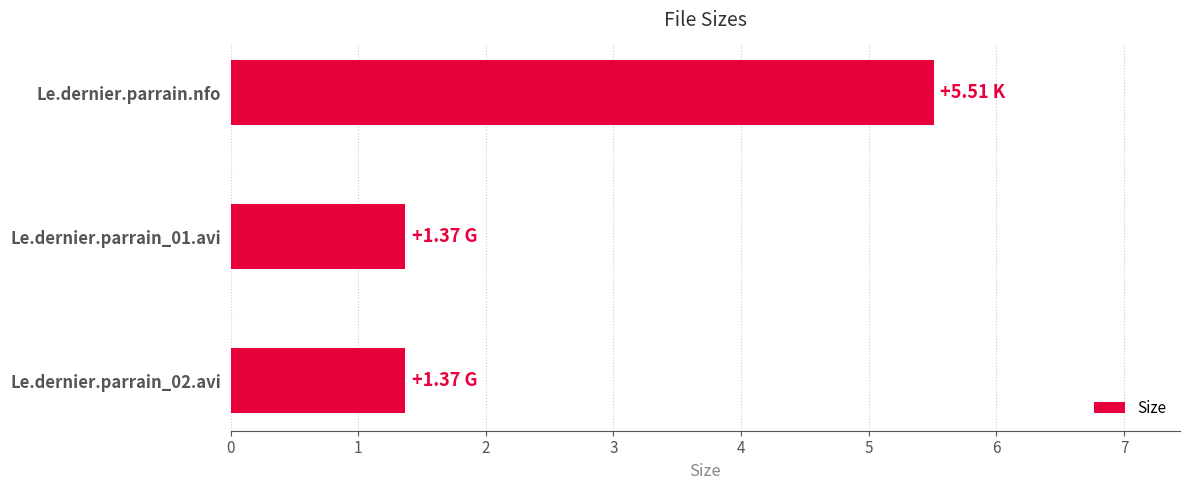

What is the label of the 1st bar from the top?

Le.dernier.parrain.nfo